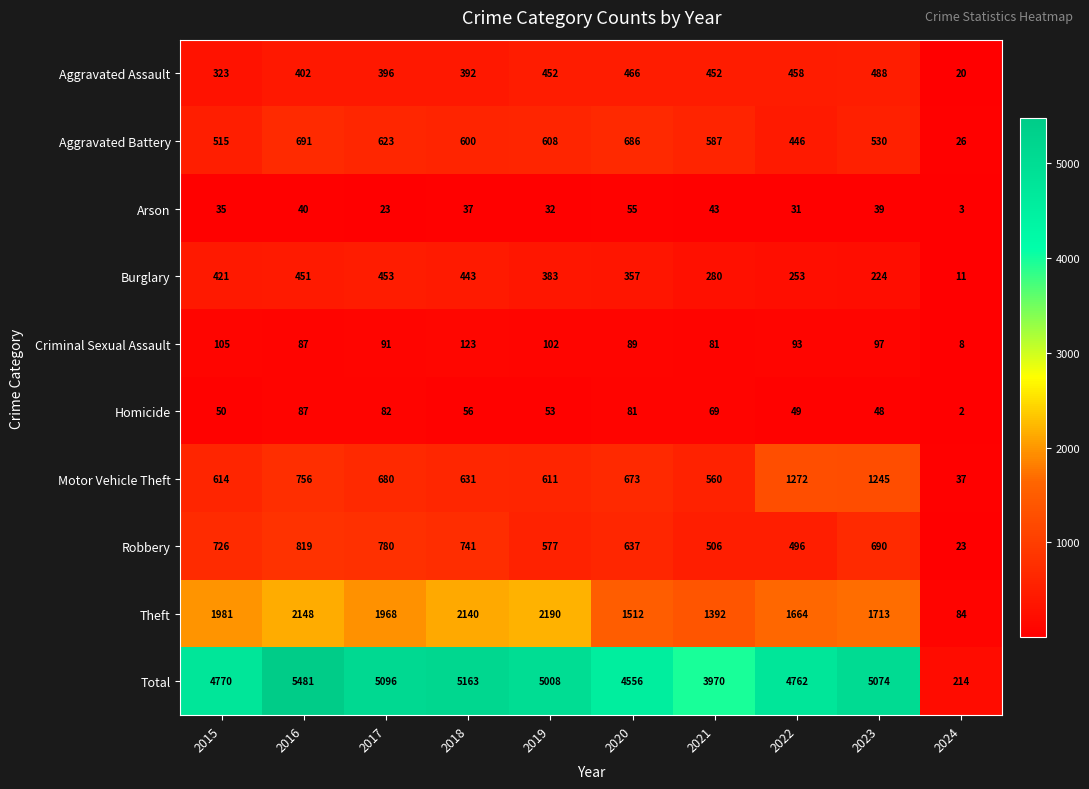

Between 2015 and 2020, which series saw the biggest shift?

Theft